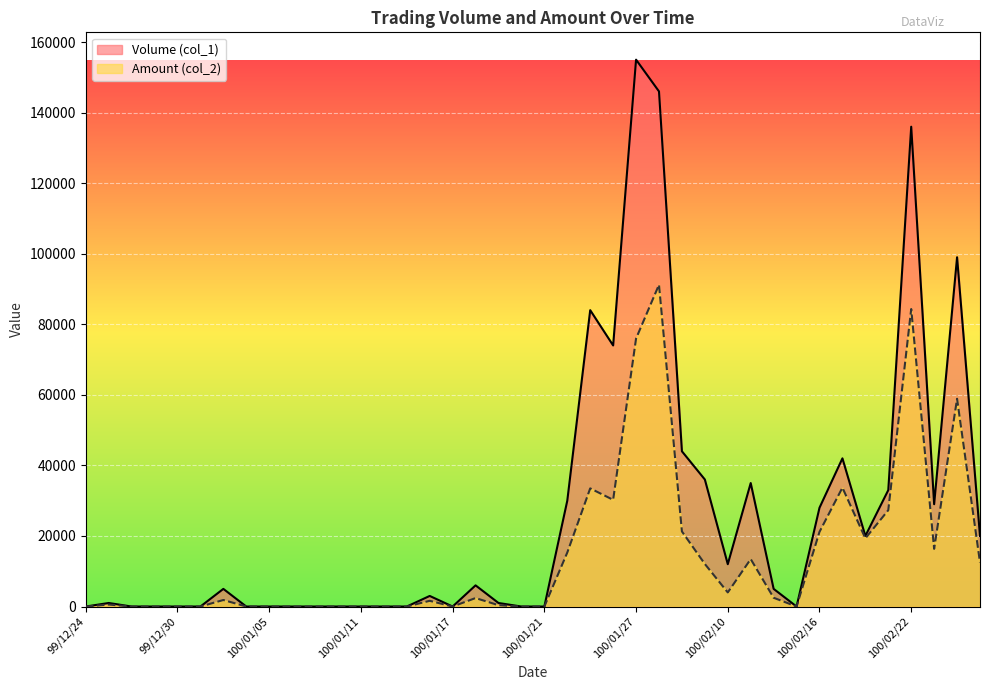

What value does the Amount (col_2) series have at 100/01/19, to the nearest 10?

380